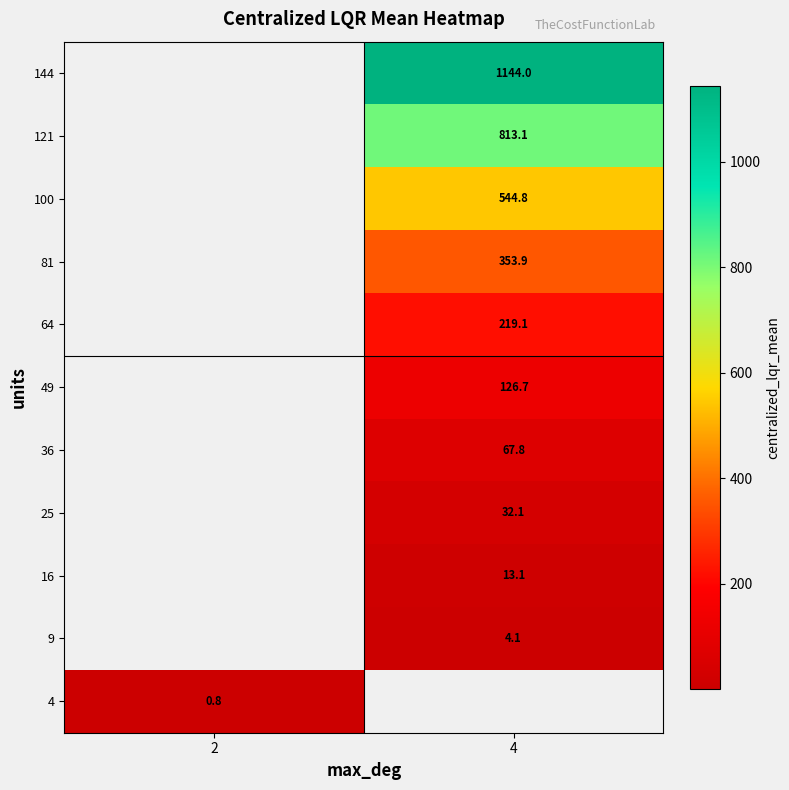

How many distinct data groups are displayed?

11